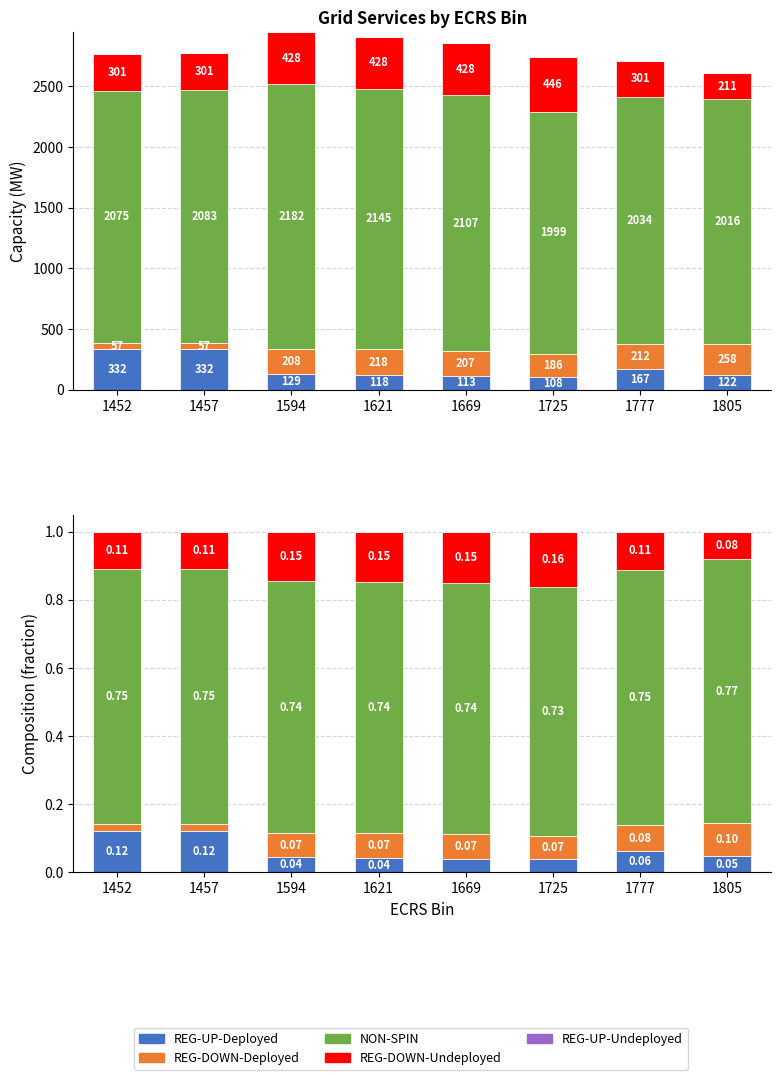

Which series has the largest range (max minus min)?

REG-DOWN-Undeployed